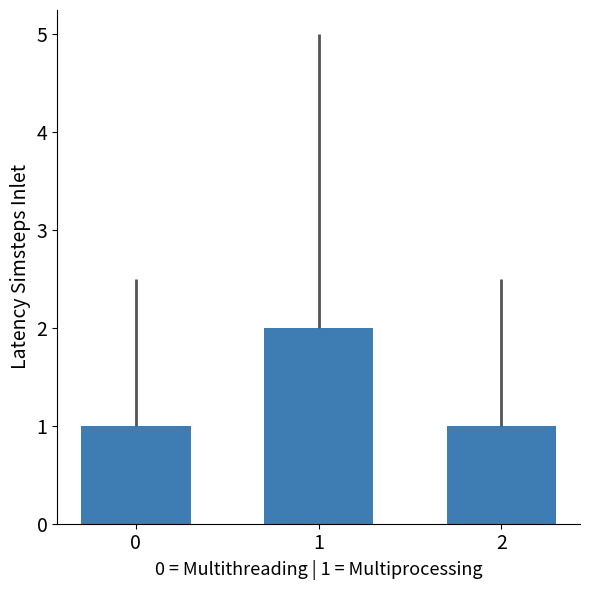

How many bars are there in total?

3